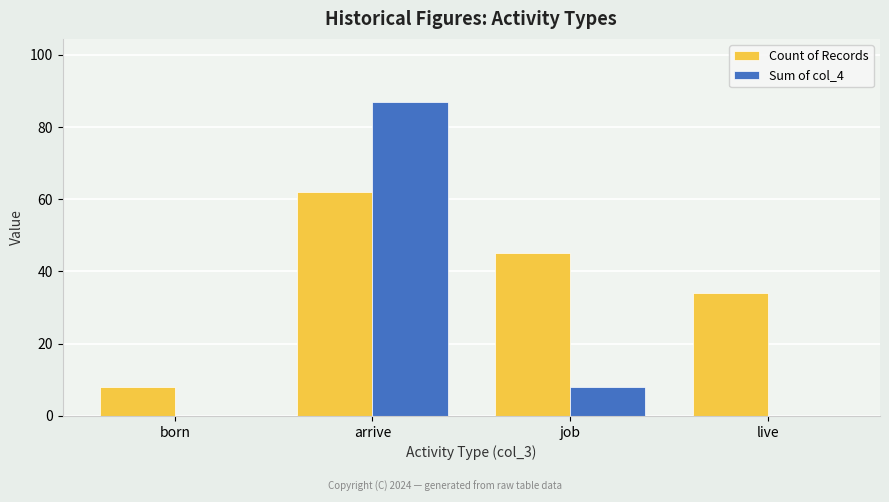

Where is Count of Records nearest to the value 35?

live